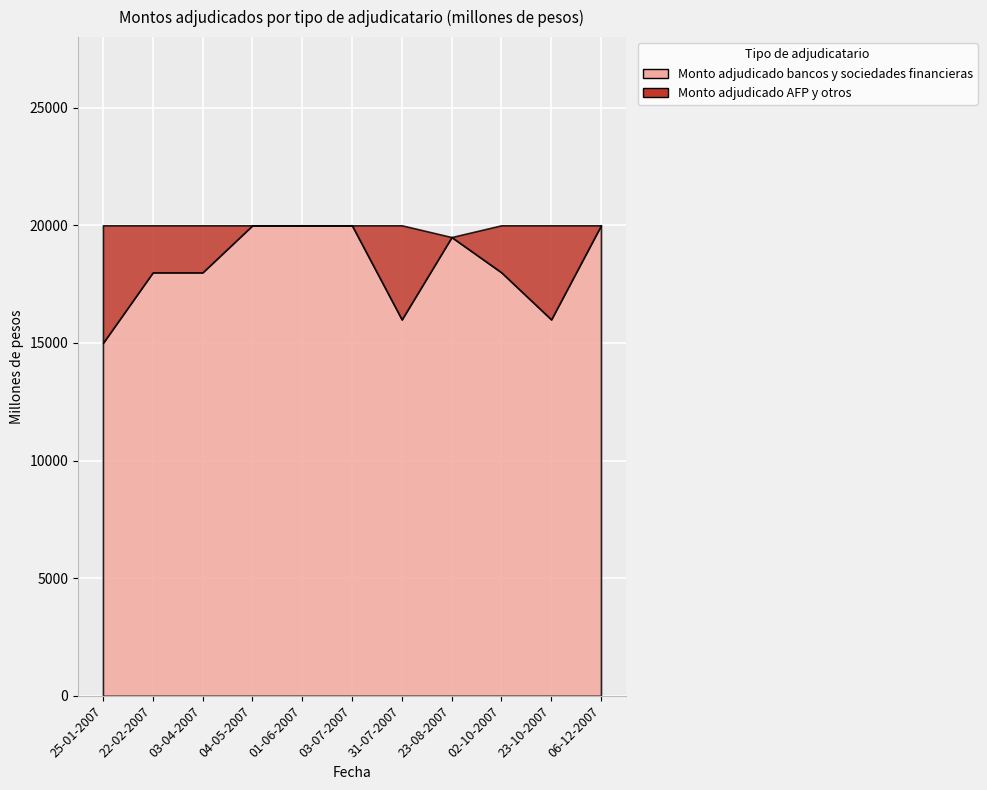

Which label corresponds to the largest value in the chart?

04-05-2007